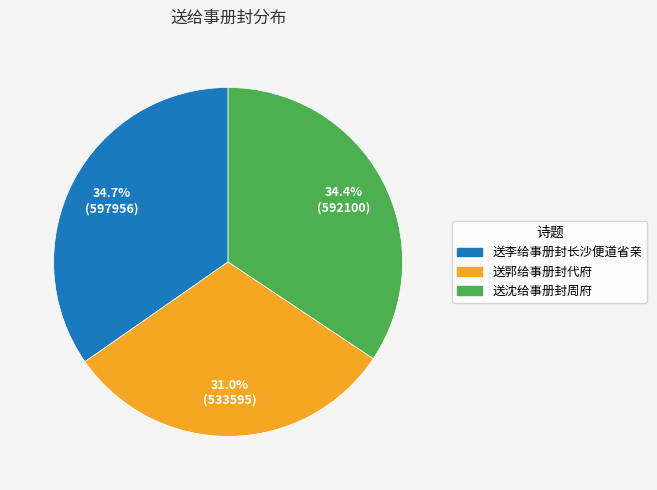

Is 送李给事册封长沙便道省亲 the majority of the pie?

No